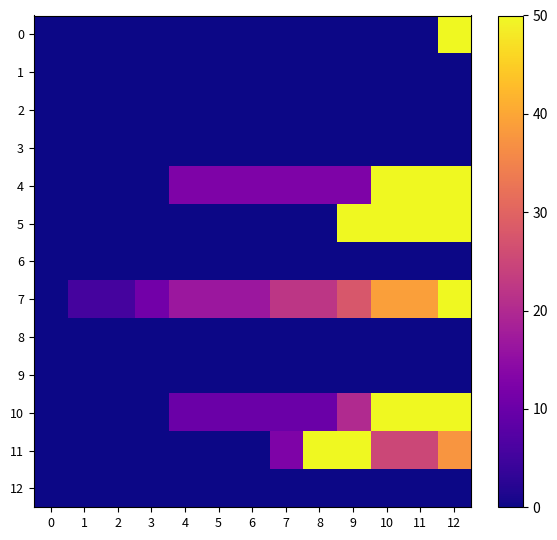

How many categories are shown in the chart?

13